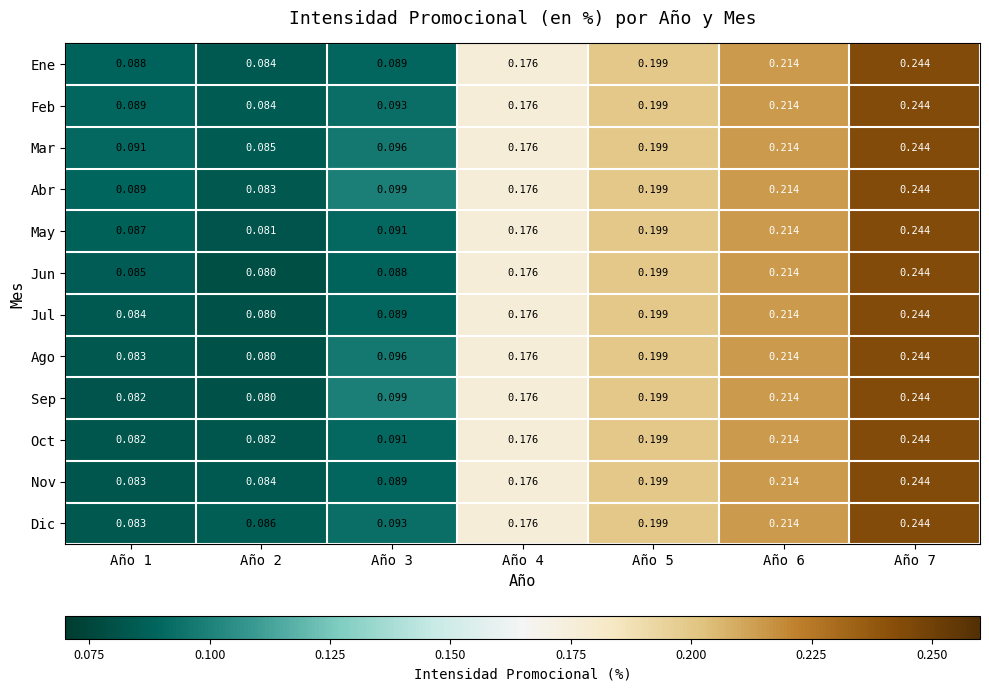

Which series has the largest total across all categories?

Mar